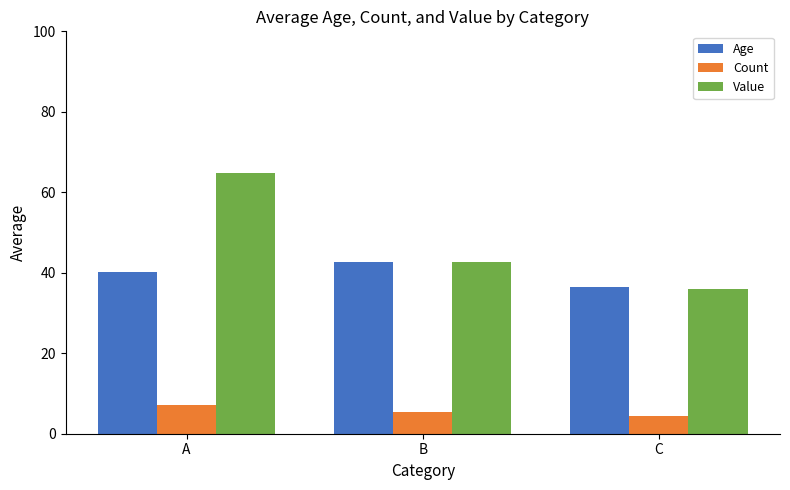

How many bars are there in total?

9